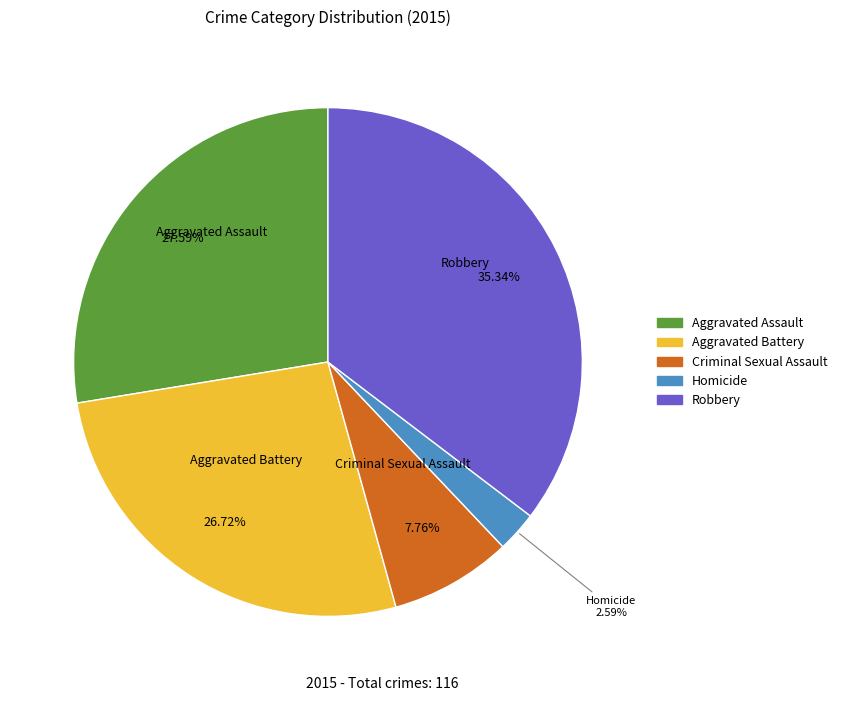

Count the number of slices in the pie.

5